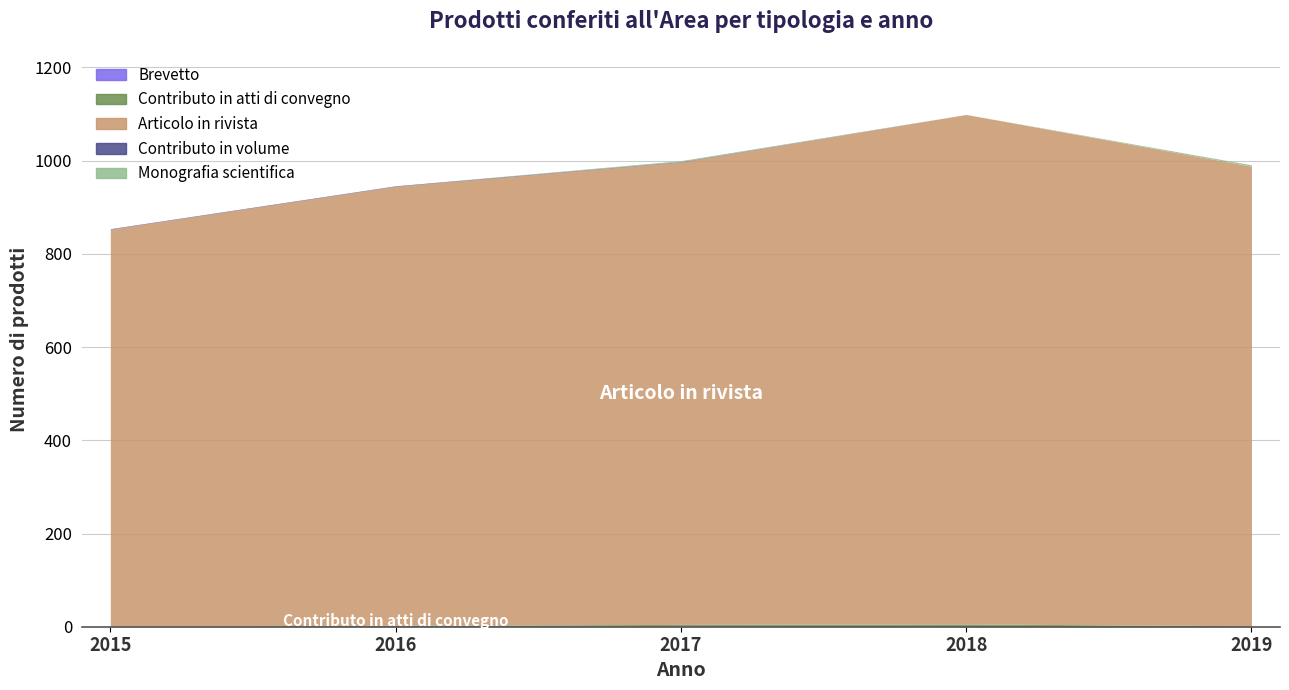

At 2018, list the series in order from largest to smallest.

Articolo in rivista, Contributo in atti di convegno, Brevetto, Contributo in volume, Monografia scientifica